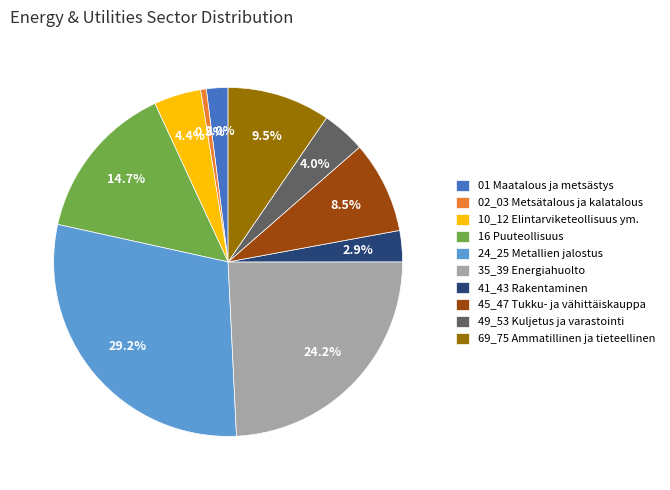

What is the largest slice in the pie chart?

24_25 Metallien jalostus